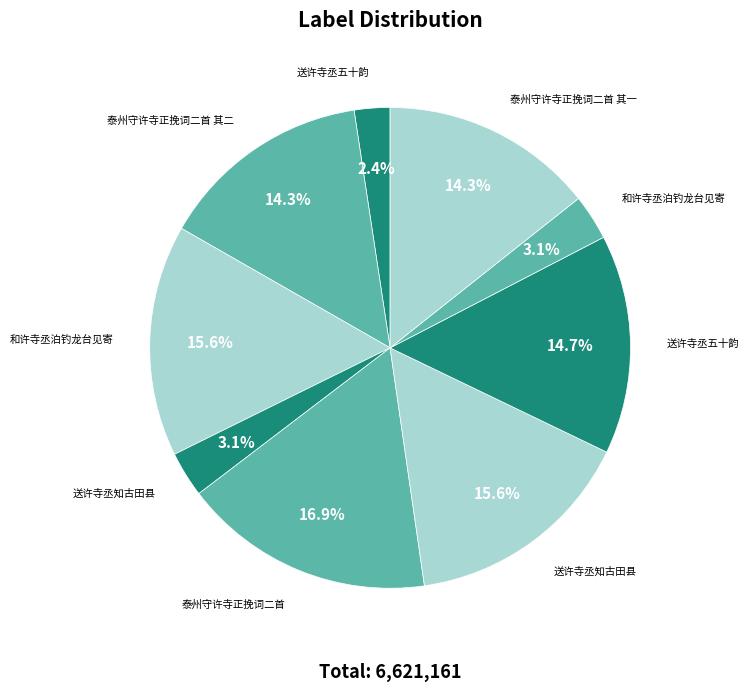

Count the number of slices in the pie.

9